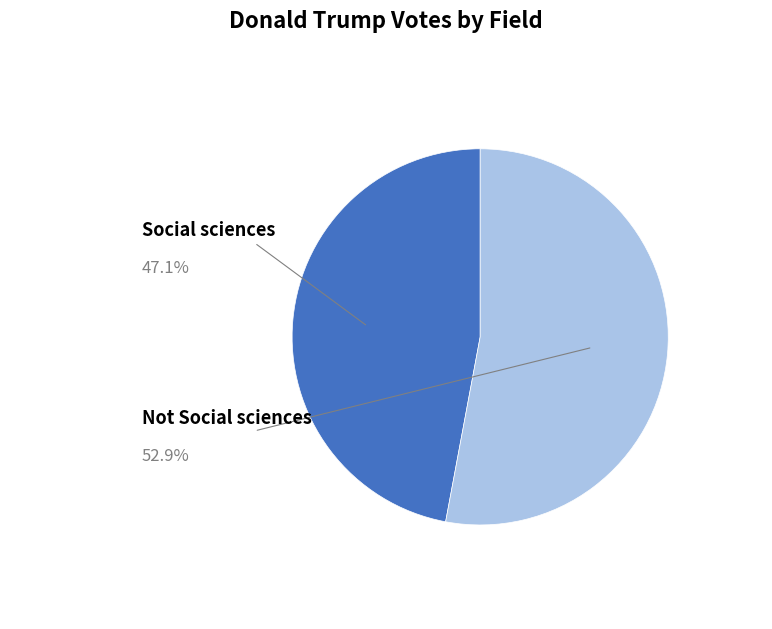

Does any single category account for the majority?

Yes